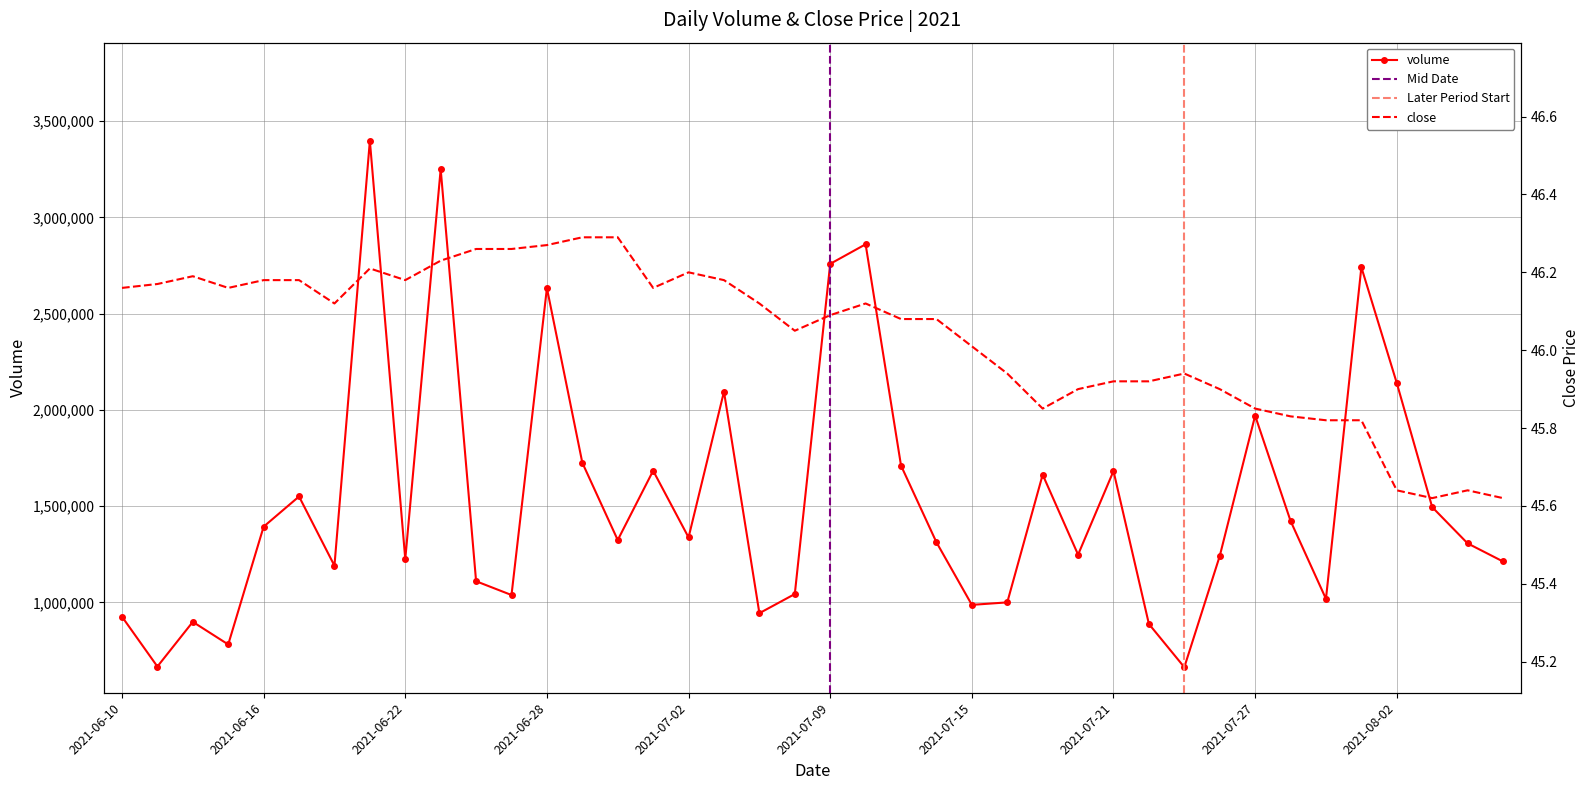

True or false: volume and close cross at least once.

False